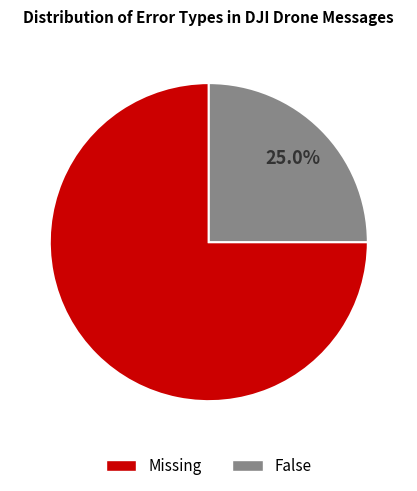

What is the smallest slice in the pie chart?

False